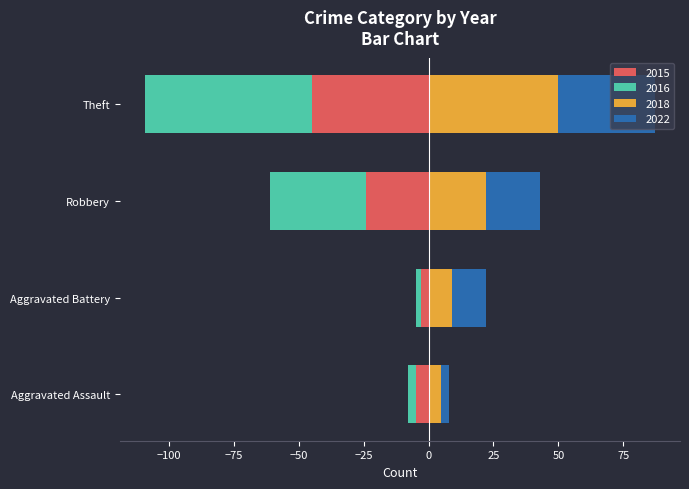

Which has a higher value, Robbery or Aggravated Battery?

Aggravated Battery